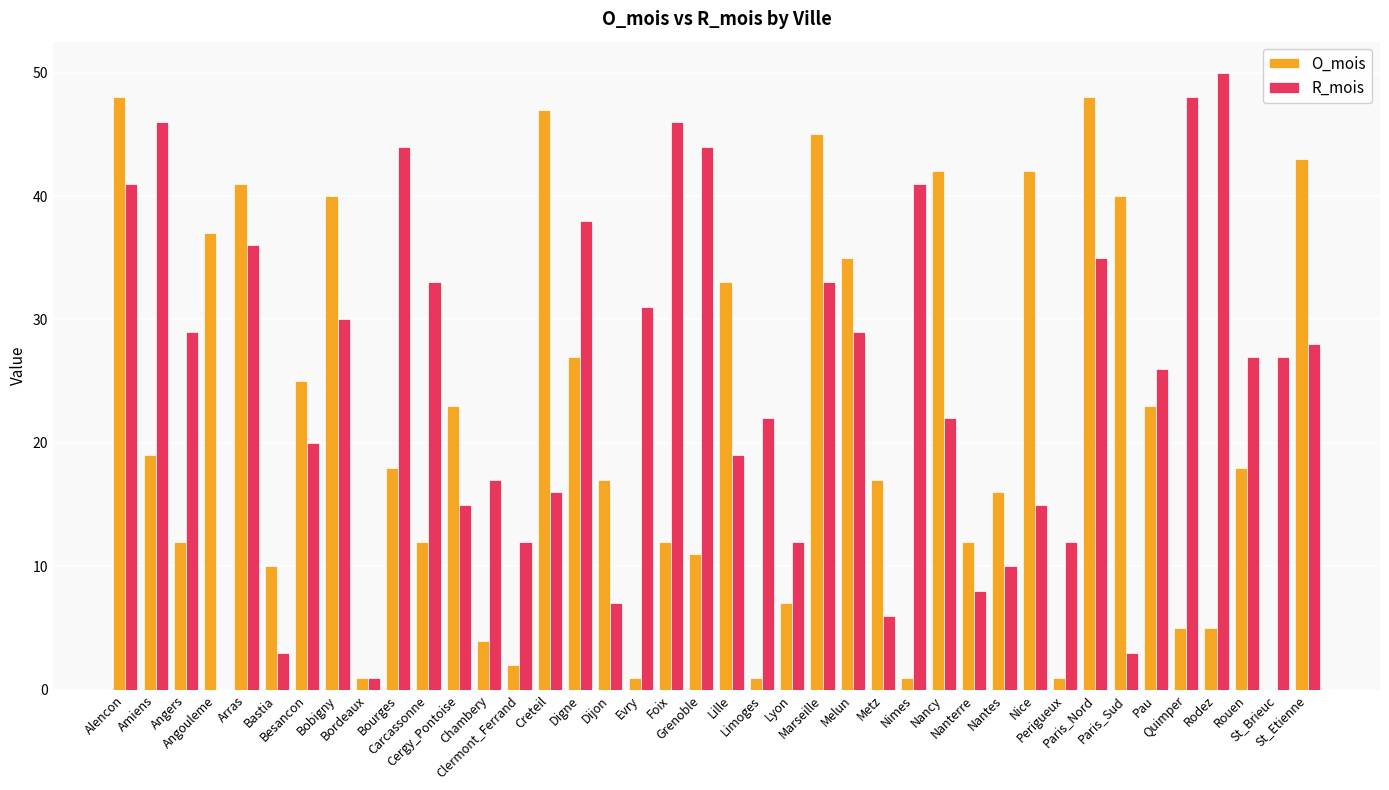

Which series has the largest total across all categories?

R_mois